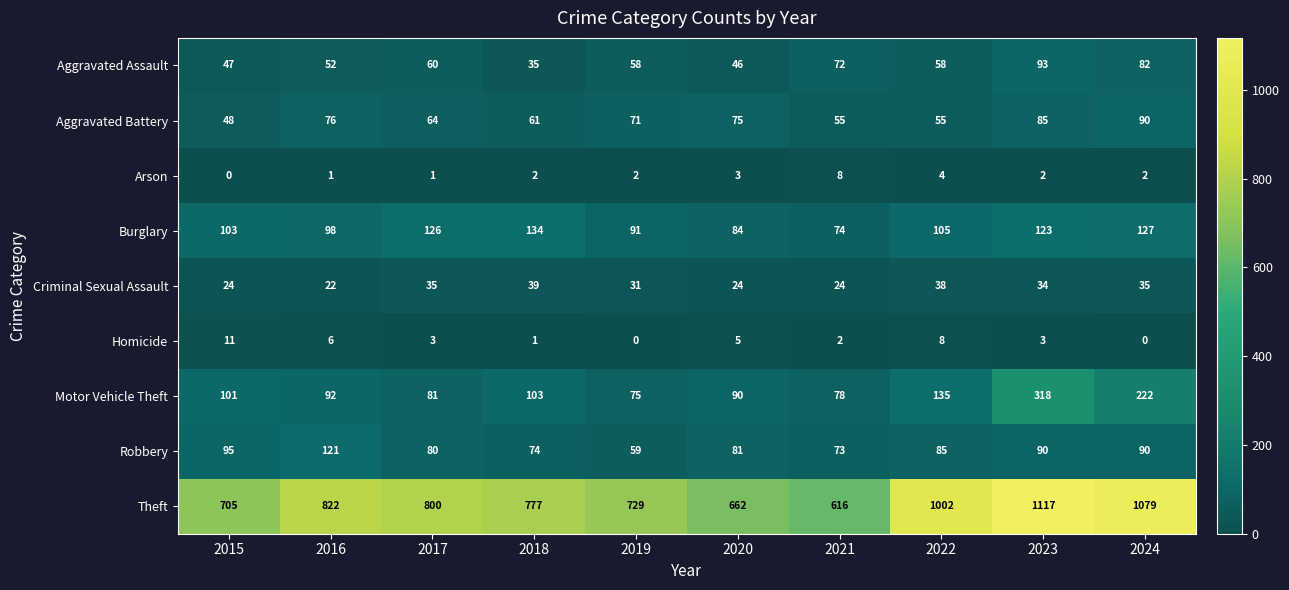

At how many categories does at least one series exceed 1018?

2